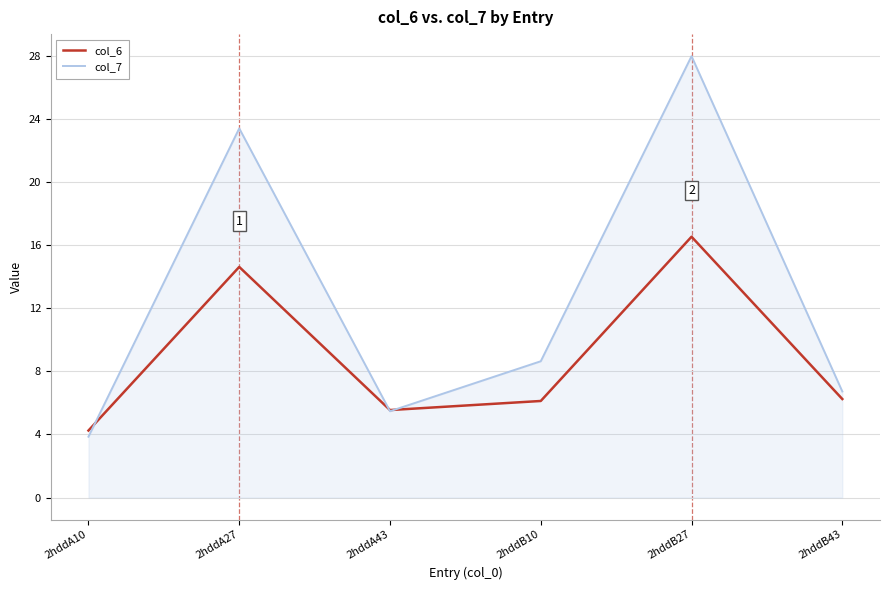

What position from the left is 2hddB10?

4